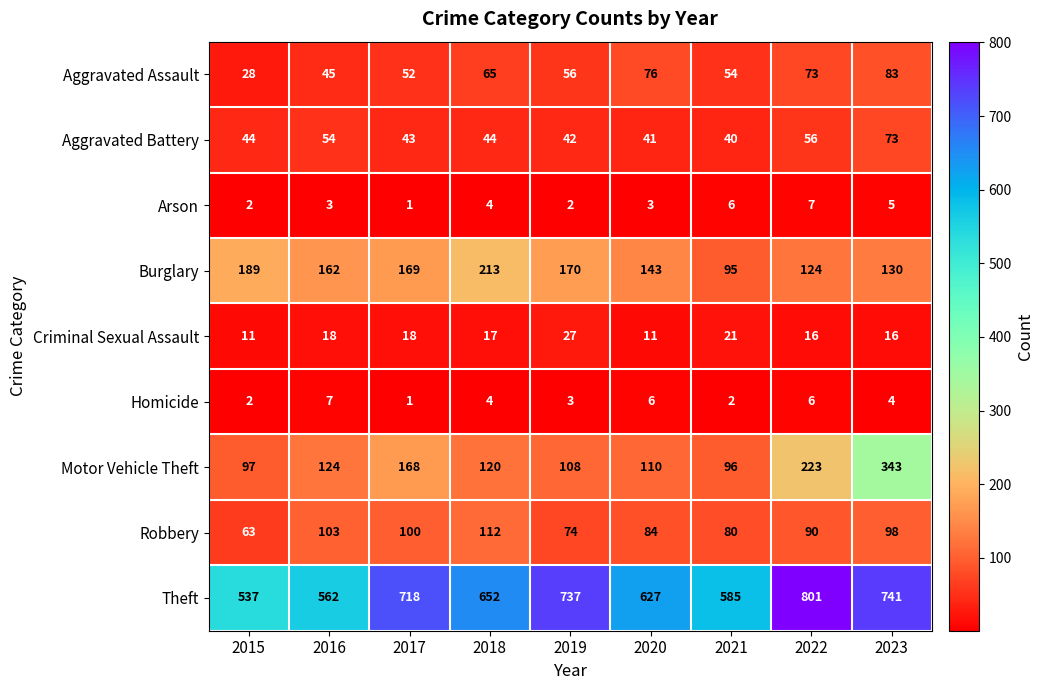

The value of Arson at 2019 is 2. True or false?

True